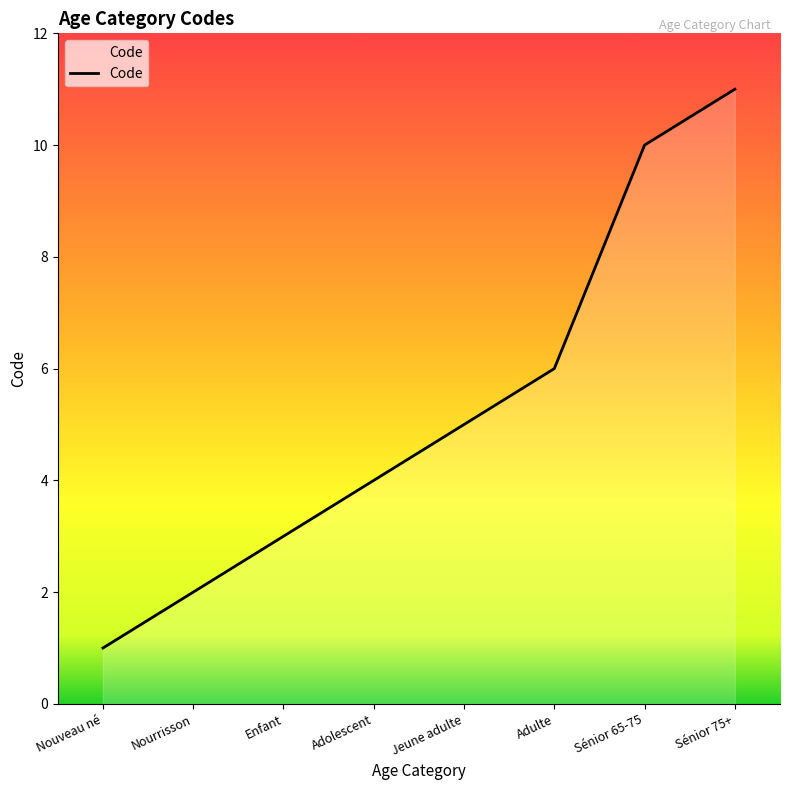

What position from the right is Sénior 65-75?

2